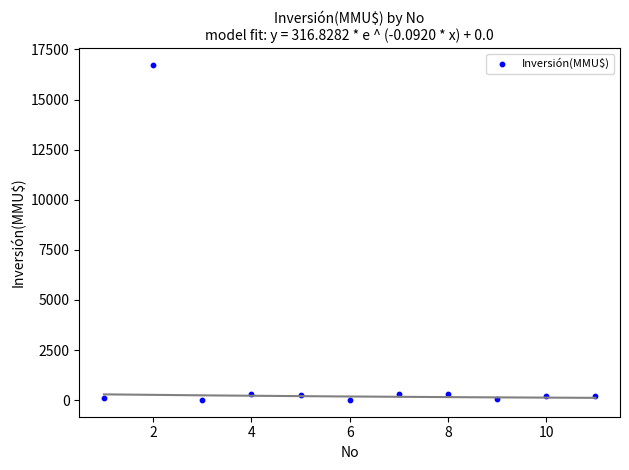

What is the range of Y values (max minus min)?

16726